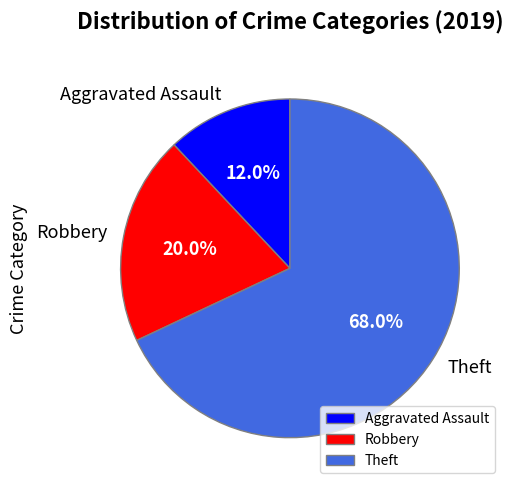

True or false: Aggravated Assault accounts for 12% of the total.

True